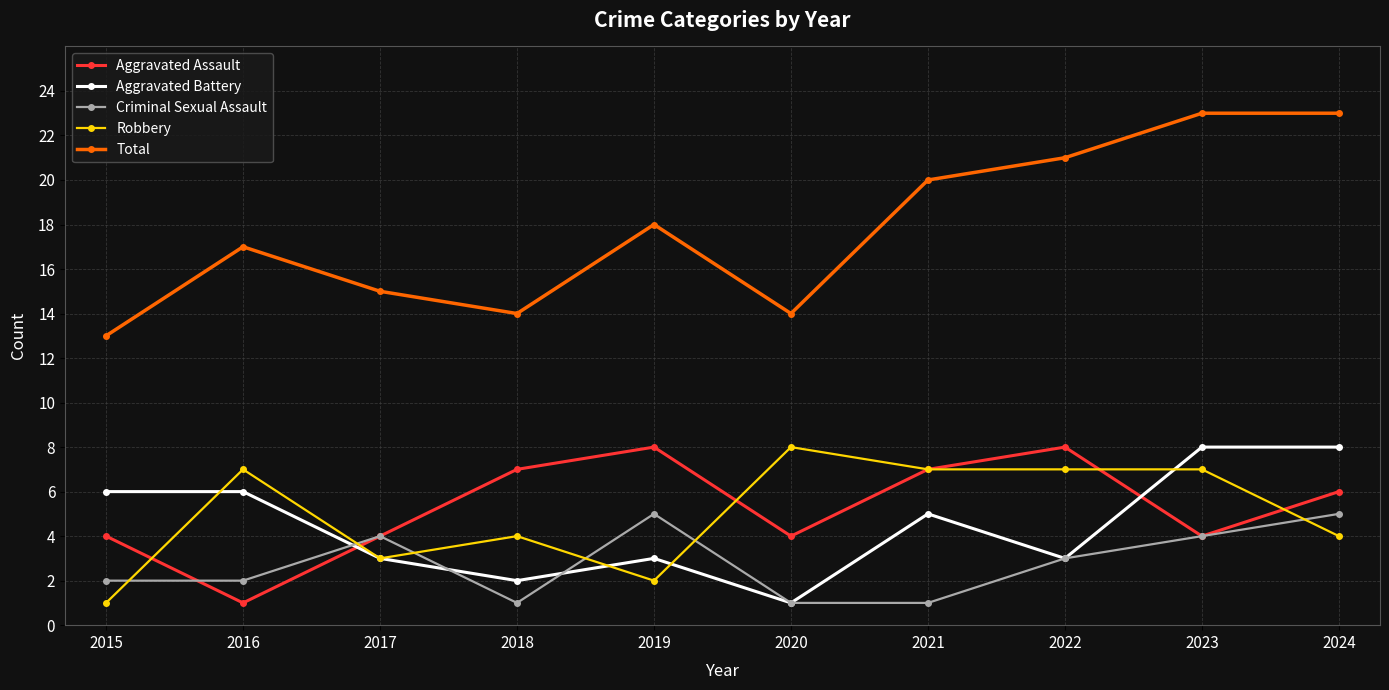

Reading left to right, what are all the values shown in this chart?

Aggravated Assault: 4	1	4	7	8	4	7	8	4	6
Aggravated Battery: 6	6	3	2	3	1	5	3	8	8
Criminal Sexual Assault: 2	2	4	1	5	1	1	3	4	5
Robbery: 1	7	3	4	2	8	7	7	7	4
Total: 13	17	15	14	18	14	20	21	23	23